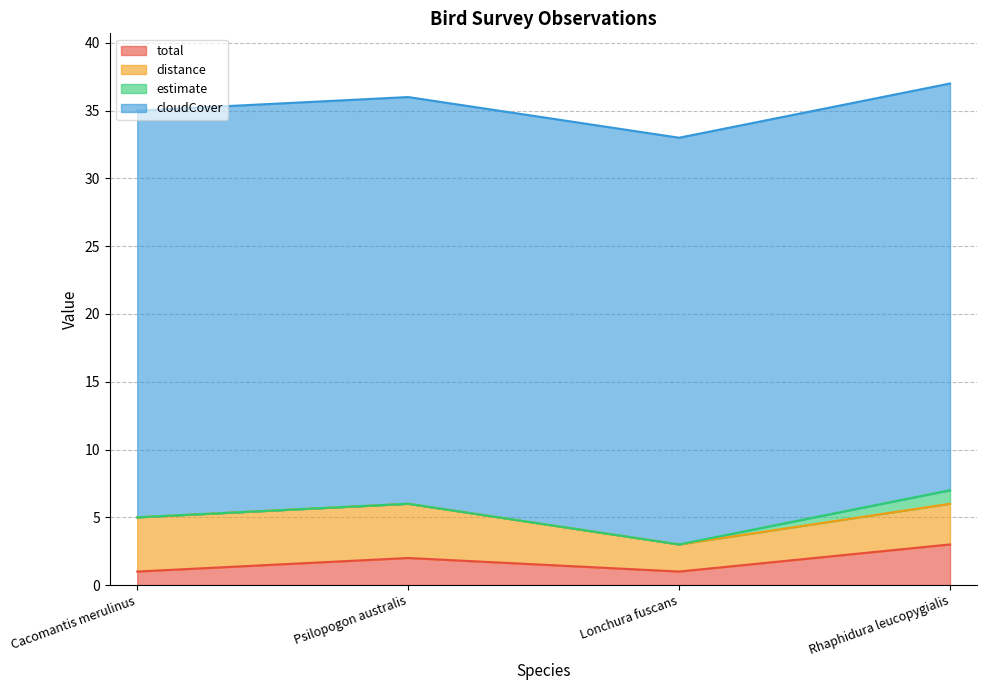

Reading left to right, what are all the values shown in this chart?

total: Cacomantis merulinus=1	Psilopogon australis=2	Lonchura fuscans=1	Rhaphidura leucopygialis=3
distance: Cacomantis merulinus=4	Psilopogon australis=4	Lonchura fuscans=2	Rhaphidura leucopygialis=3
estimate: Cacomantis merulinus=0	Psilopogon australis=0	Lonchura fuscans=0	Rhaphidura leucopygialis=1
cloudCover: Cacomantis merulinus=30	Psilopogon australis=30	Lonchura fuscans=30	Rhaphidura leucopygialis=30